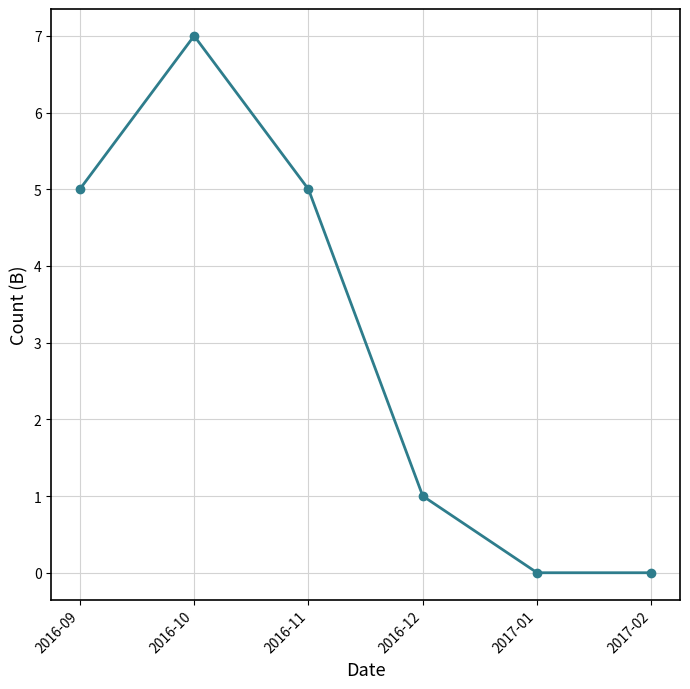

Reading left to right, list all the values displayed in this chart.

2016-09=5	2016-10=7	2016-11=5	2016-12=1	2017-01=0	2017-02=0